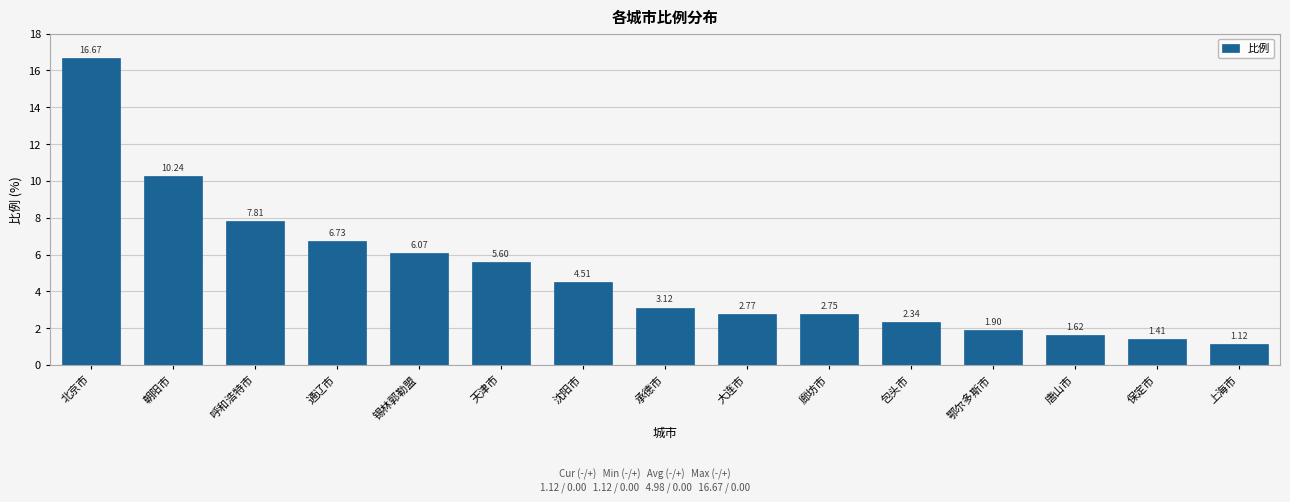

The value at 沈阳市 is 1.2. True or false?

False